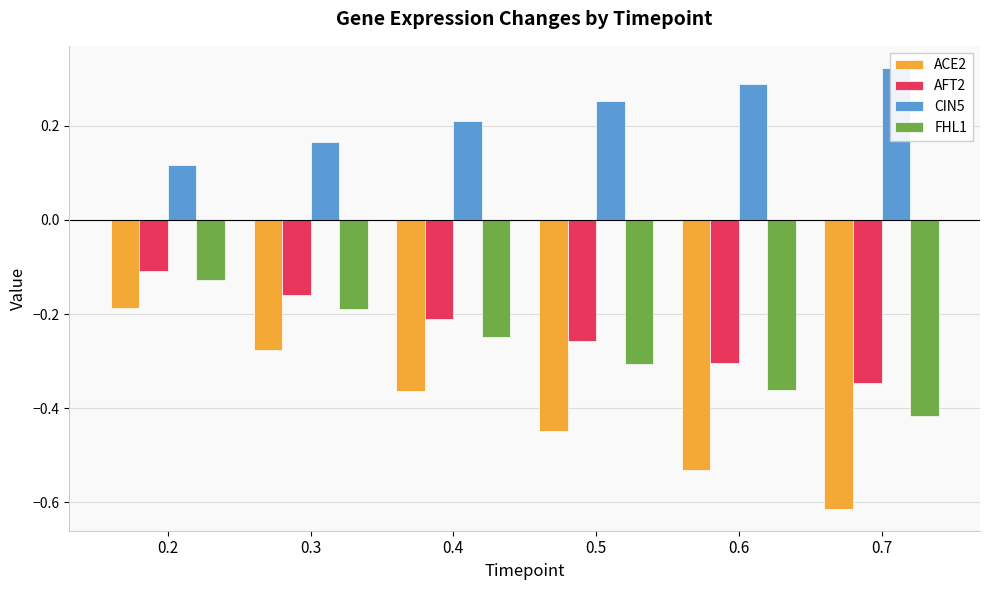

Reading left to right, extract all data points from this chart.

ACE2: -0.2	-0.3	-0.4	-0.4	-0.5	-0.6
AFT2: -0.1	-0.2	-0.2	-0.3	-0.3	-0.3
CIN5: 0.1	0.2	0.2	0.3	0.3	0.3
FHL1: -0.1	-0.2	-0.2	-0.3	-0.4	-0.4